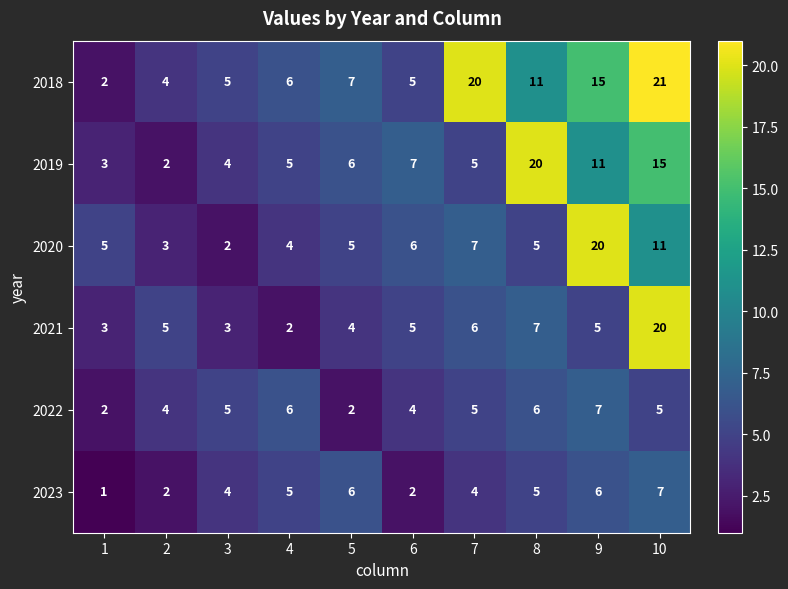

What is the total value across all series at 2?

20